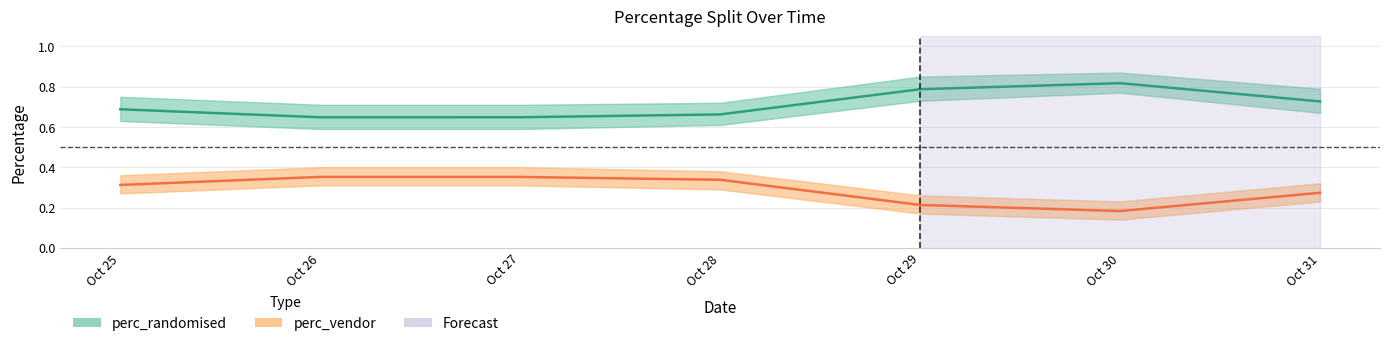

Which category has the lowest value across all series?

Oct 30